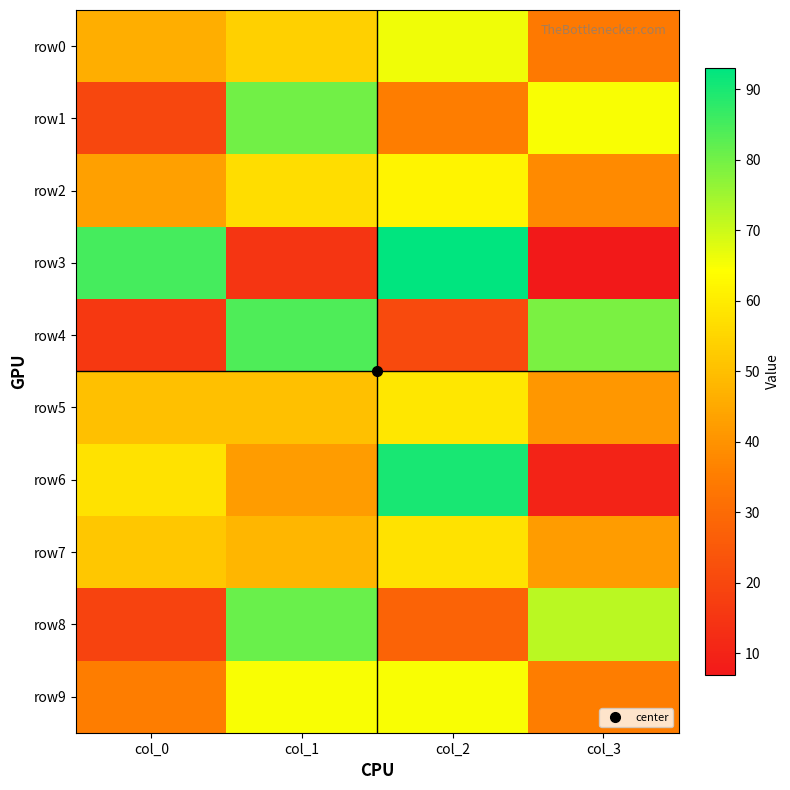

Reading right to left, list all the values displayed in this chart.

row0: col_3=34	col_2=66	col_1=54	col_0=46
row1: col_3=65	col_2=35	col_1=80	col_0=20
row2: col_3=38	col_2=62	col_1=57	col_0=43
row3: col_3=7	col_2=93	col_1=15	col_0=85
row4: col_3=79	col_2=21	col_1=84	col_0=16
row5: col_3=41	col_2=59	col_1=50	col_0=50
row6: col_3=10	col_2=90	col_1=42	col_0=58
row7: col_3=42	col_2=58	col_1=48	col_0=52
row8: col_3=72	col_2=28	col_1=81	col_0=19
row9: col_3=35	col_2=65	col_1=65	col_0=35